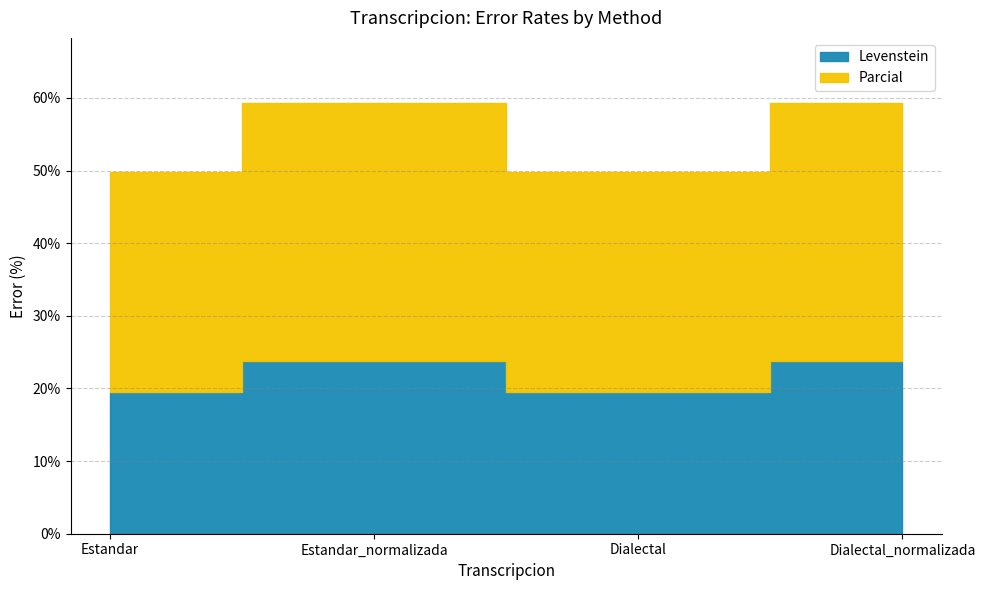

At which label is Levenstein closest to 21?

Estandar